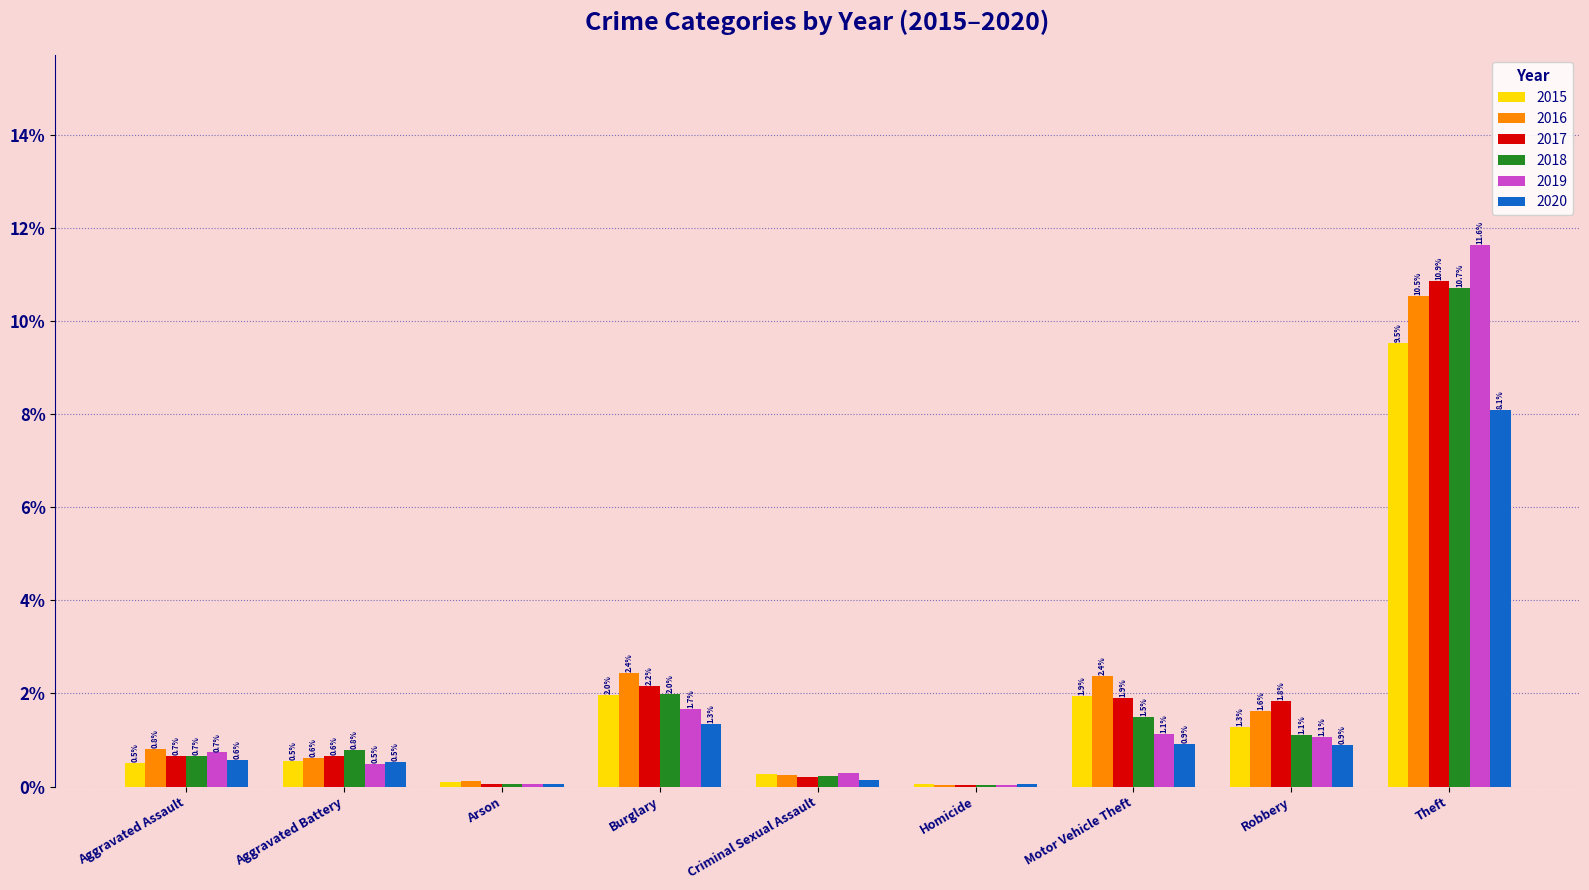

What is the sum of the 2017 values at Theft and Criminal Sexual Assault?

11.1